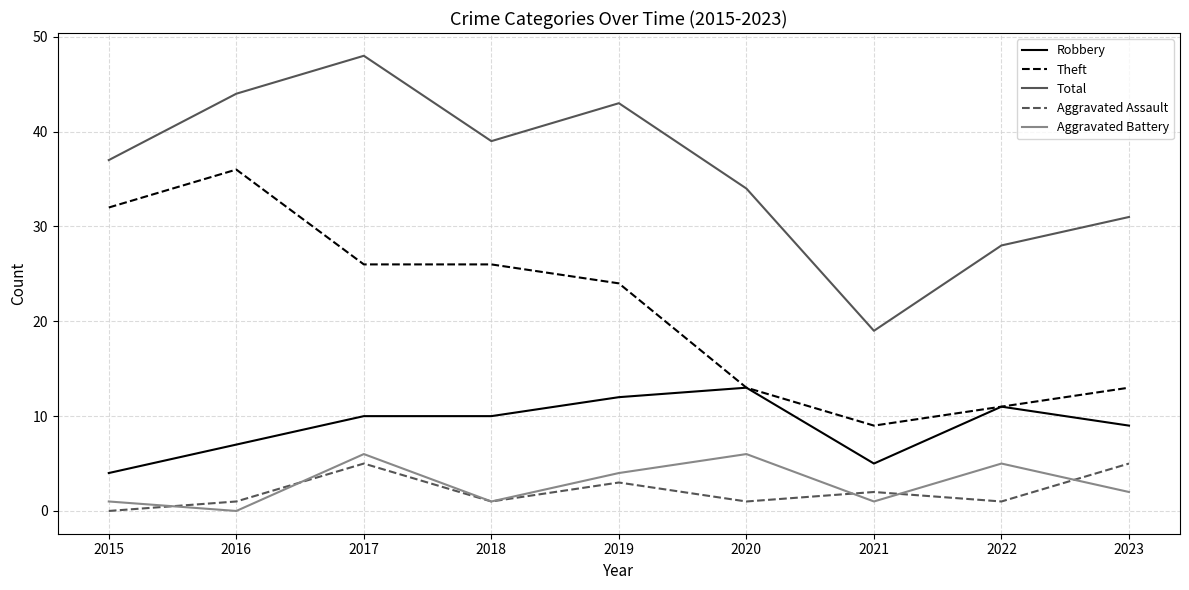

At which label is Total closest to 33?

2020